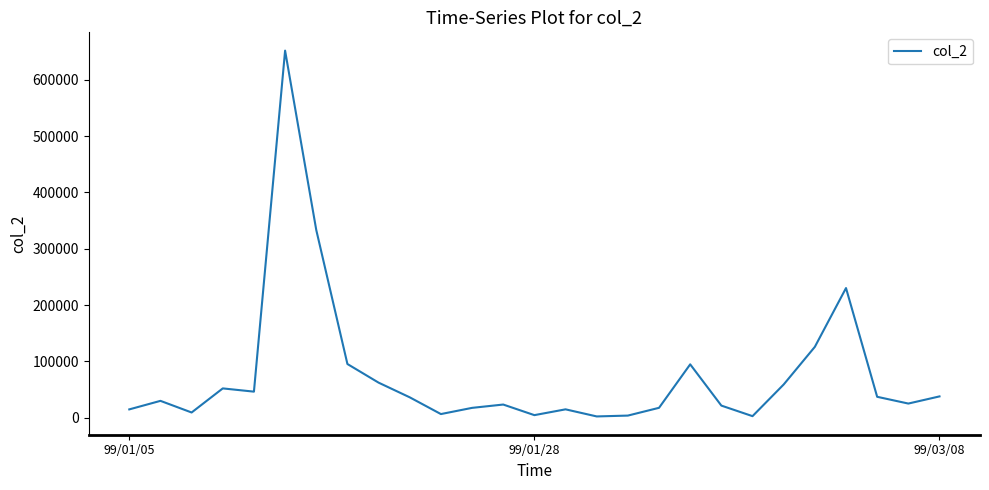

What is the difference between the maximum and minimum values?

649280